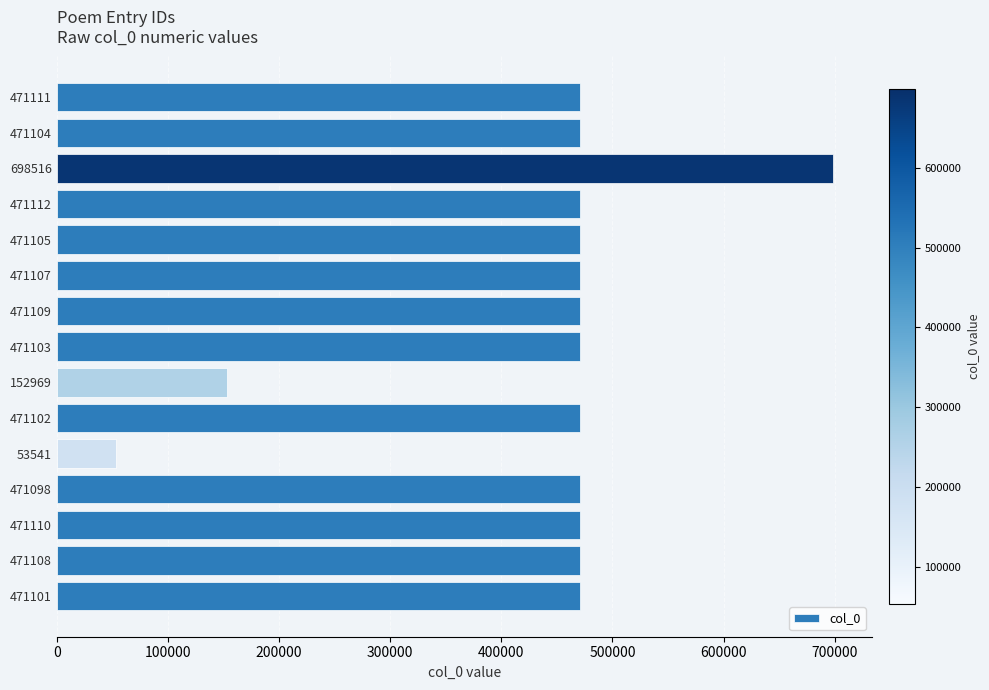

What is the sum of all values?

6558296